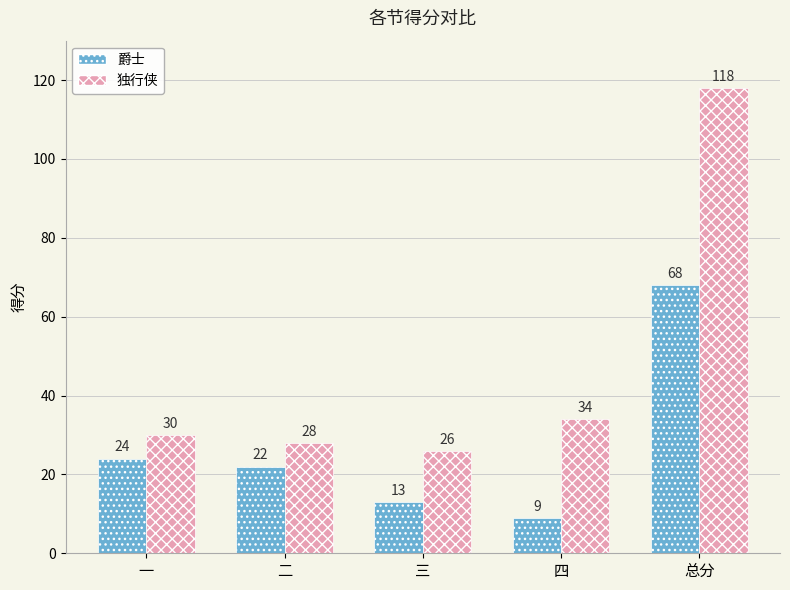

What are all the series names shown in the legend?

爵士, 独行侠